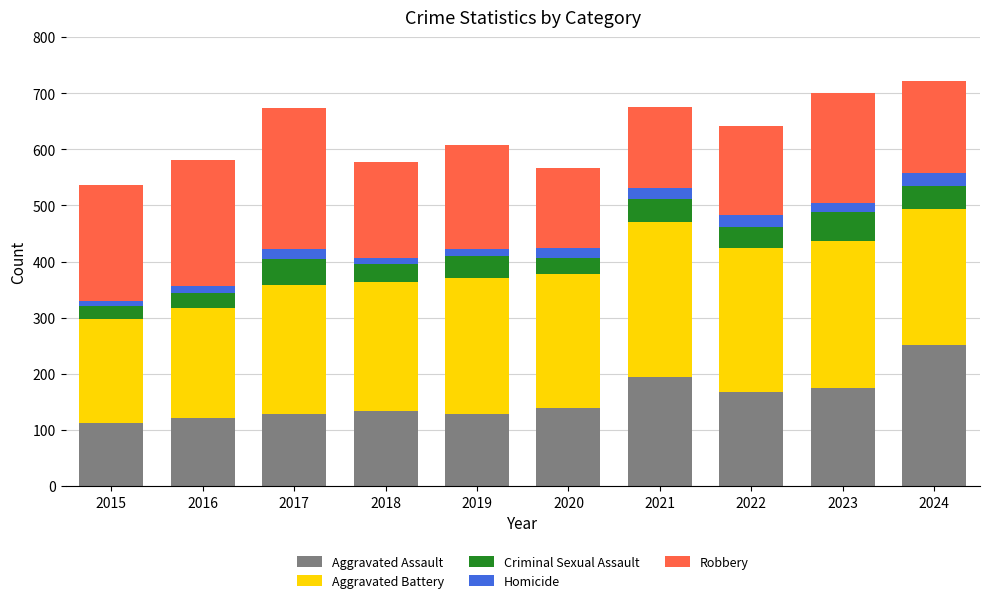

What are all the series names shown in the legend?

Aggravated Assault, Aggravated Battery, Criminal Sexual Assault, Homicide, Robbery